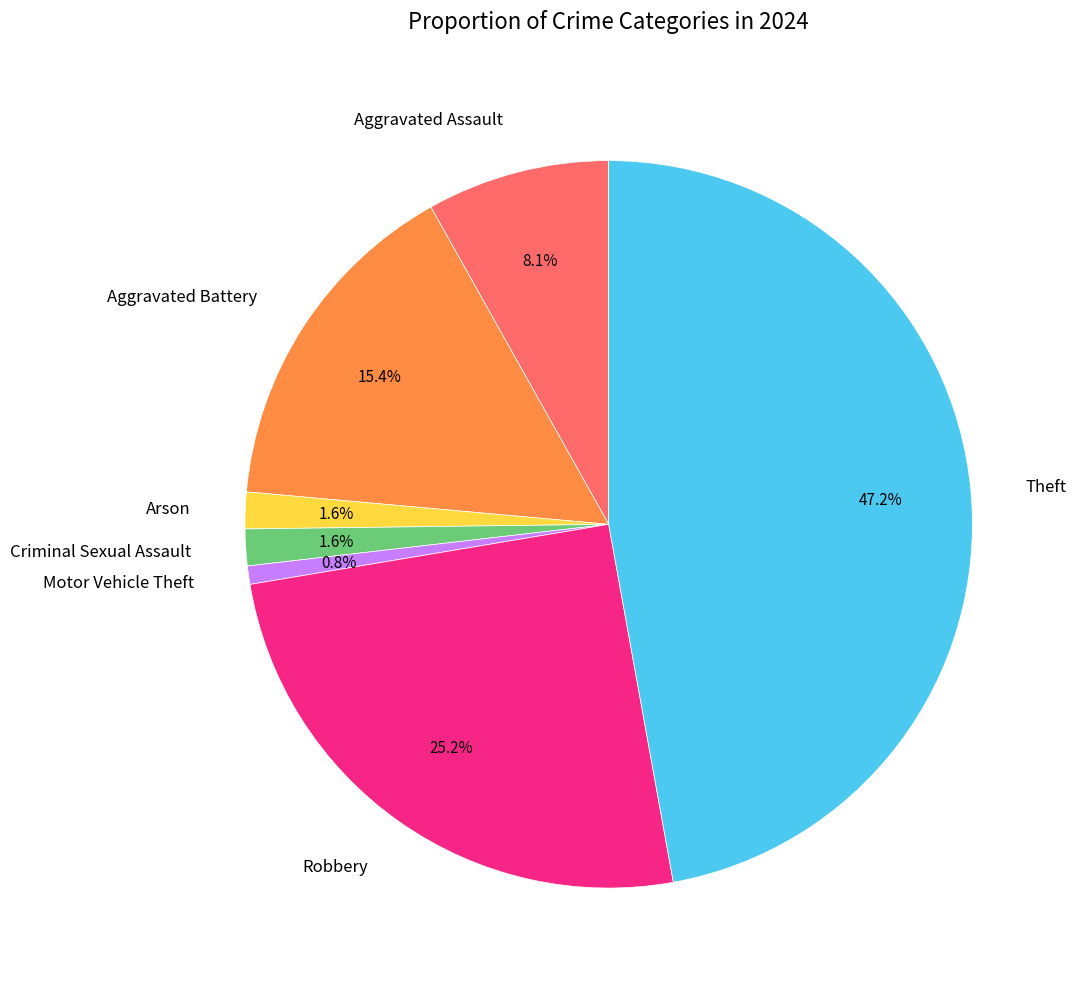

Is there any slice that represents more than half of the pie?

No